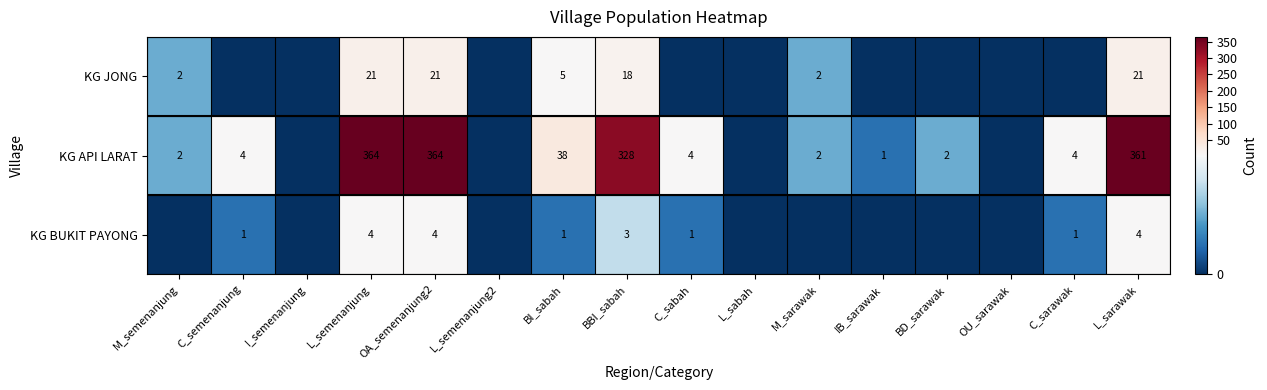

Is it true that KG API LARAT equals 532 at L_semenanjung?

False